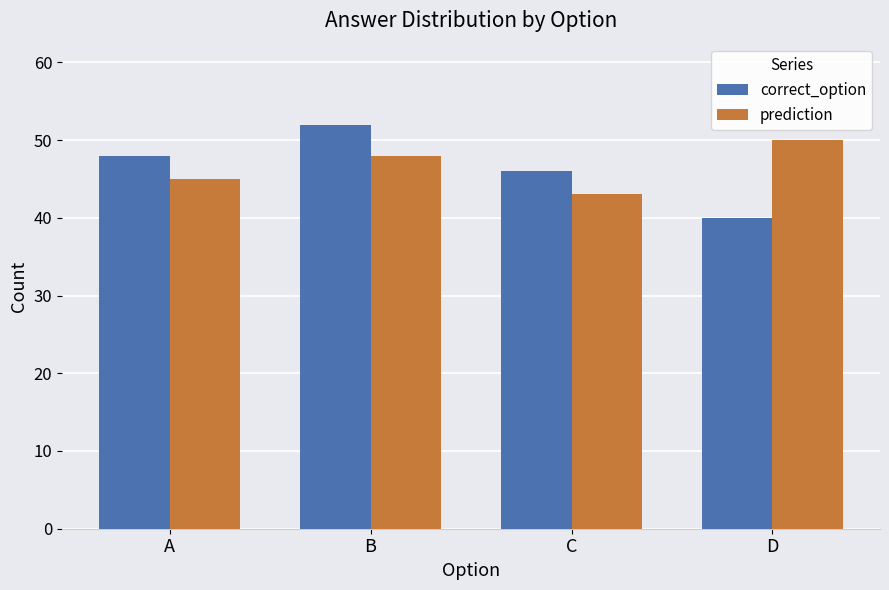

What are all the series names shown in the legend?

correct_option, prediction